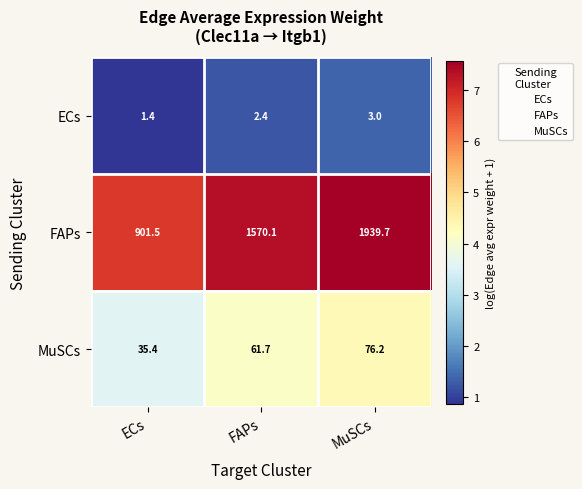

Where is MuSCs nearest to the value 55?

FAPs